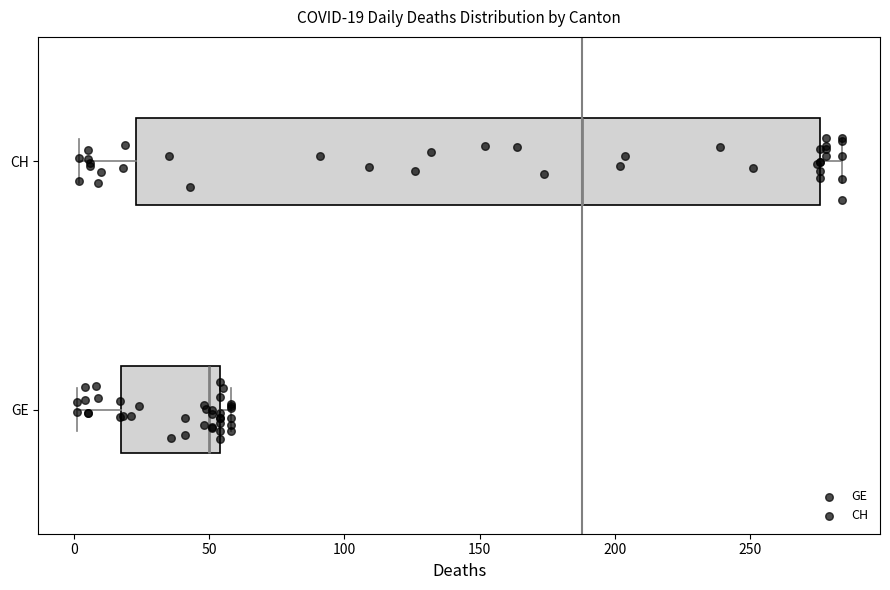

Which box's median line is the furthest to the right?

CH